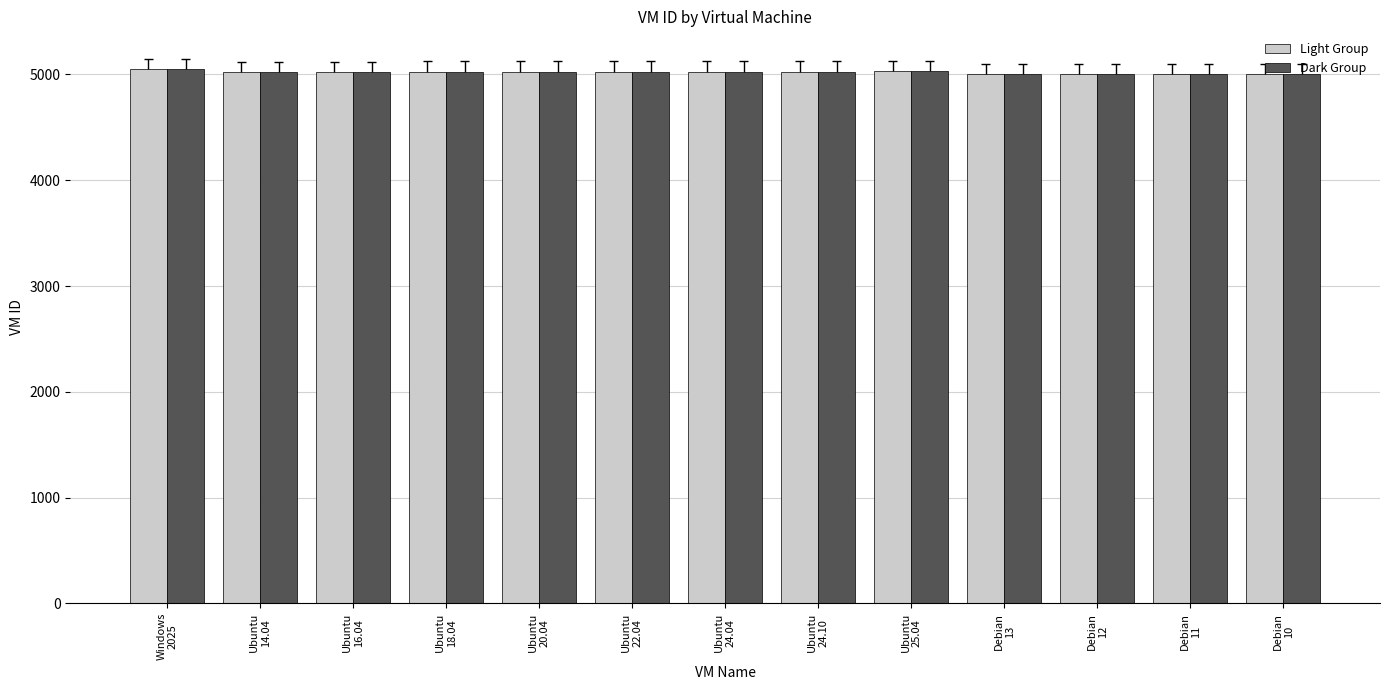

At which label does Dark Group reach its minimum?

Debian
13